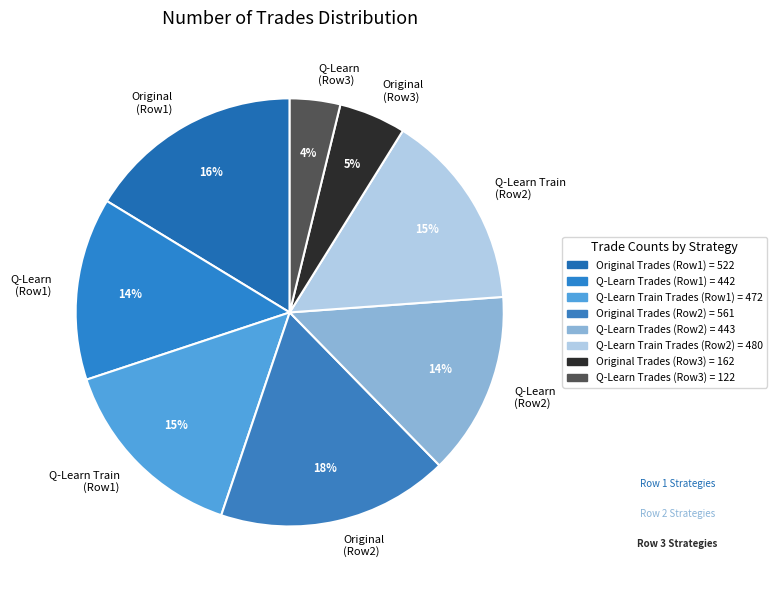

Does Q-Learn Train (Row1) account for over 50% of the chart?

No